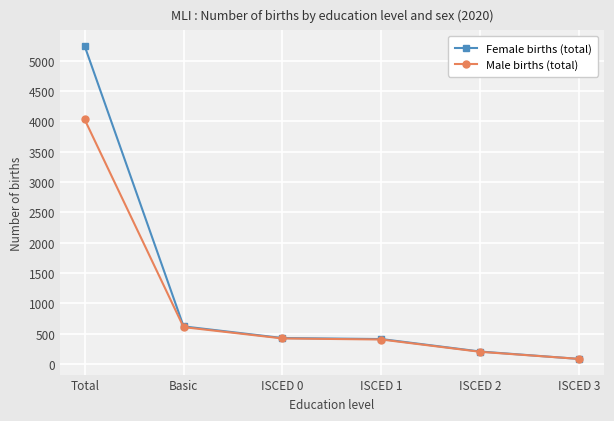

At which label does Male births (total) reach its minimum?

ISCED 3